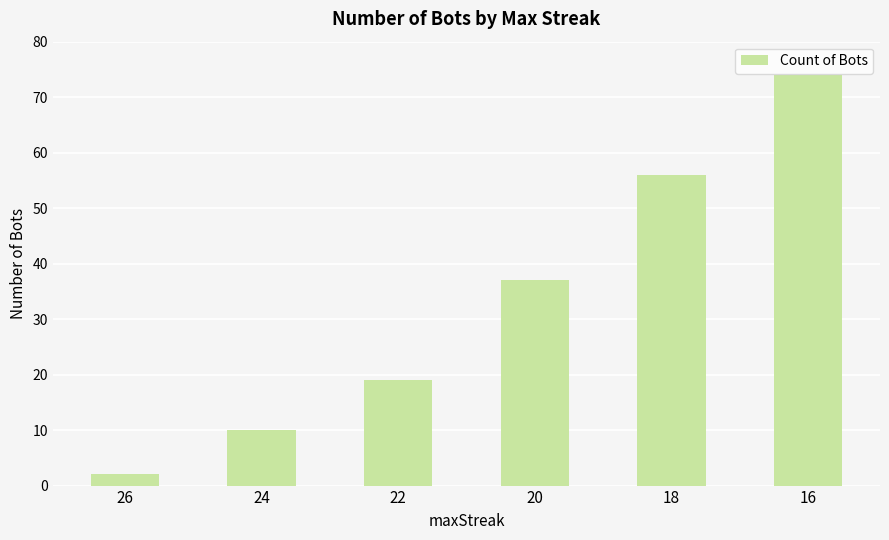

What is the value of the 2nd bar from the left?

10